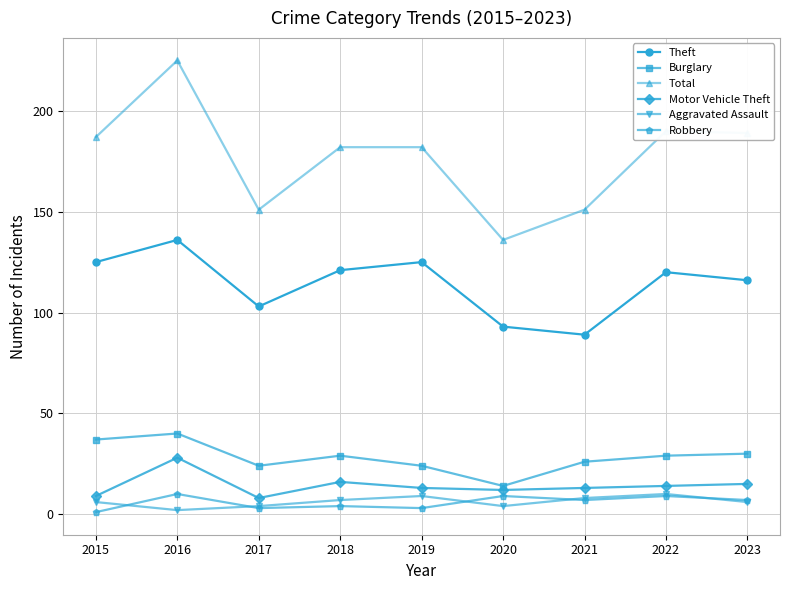

True or false: Burglary and Robbery cross at least once.

False